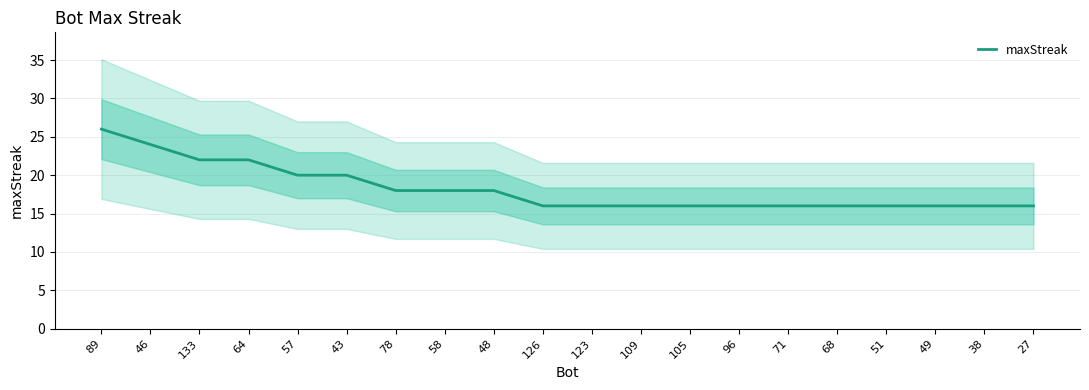

Which has a higher value, 46 or 51?

46